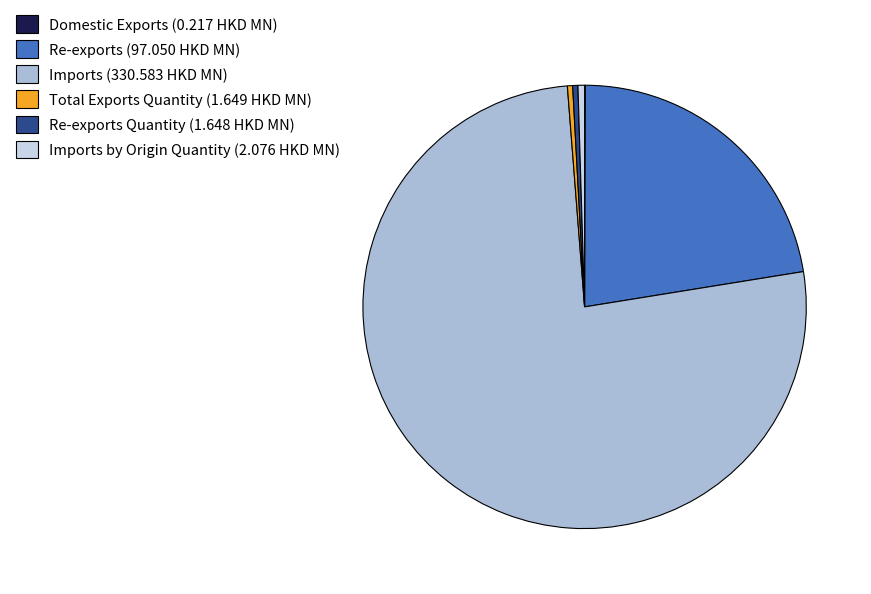

Between Re-exports Quantity (1.648 HKD MN) and Imports (330.583 HKD MN), which is larger?

Imports (330.583 HKD MN)